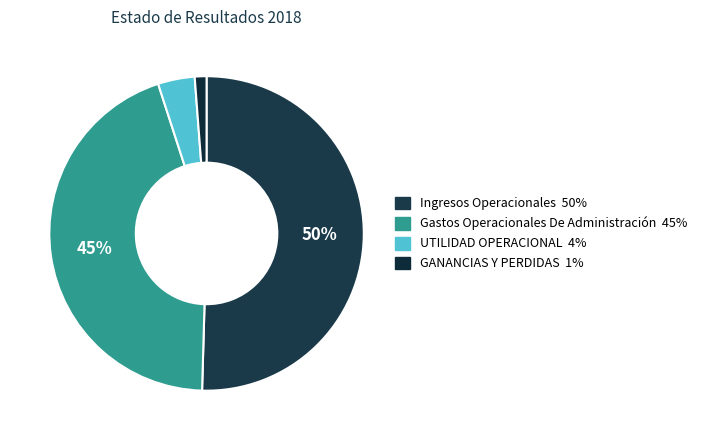

Is there a majority slice in this chart?

Yes